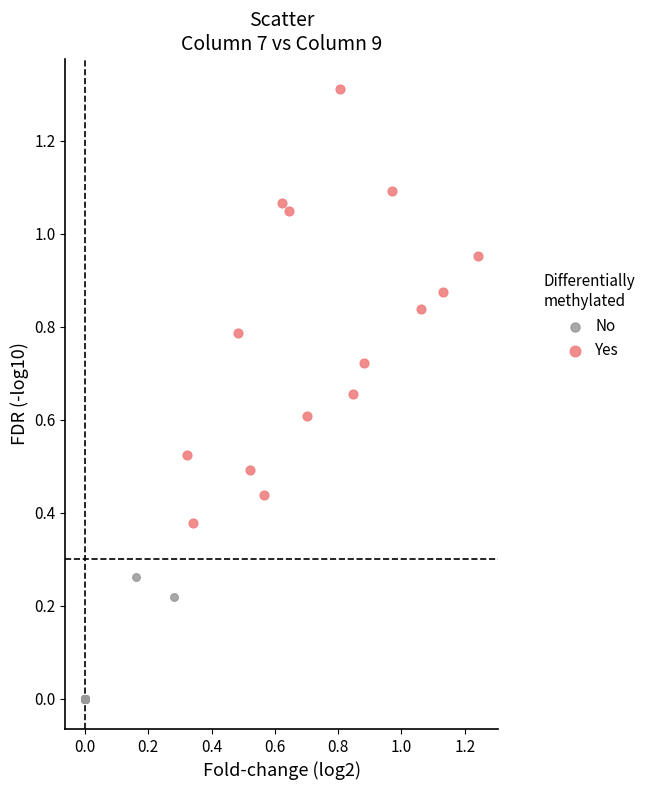

Which series reaches the maximum Y coordinate?

Yes